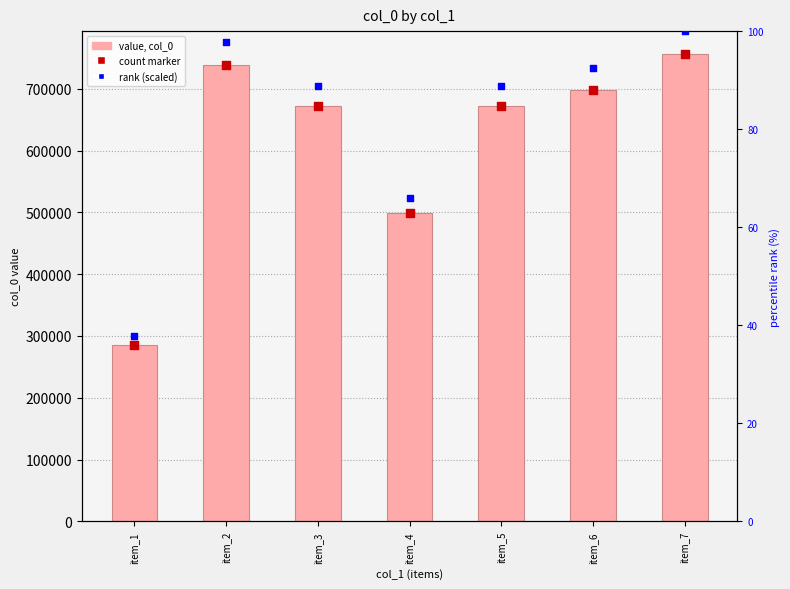

At which category is the sum across all series the highest?

item_7